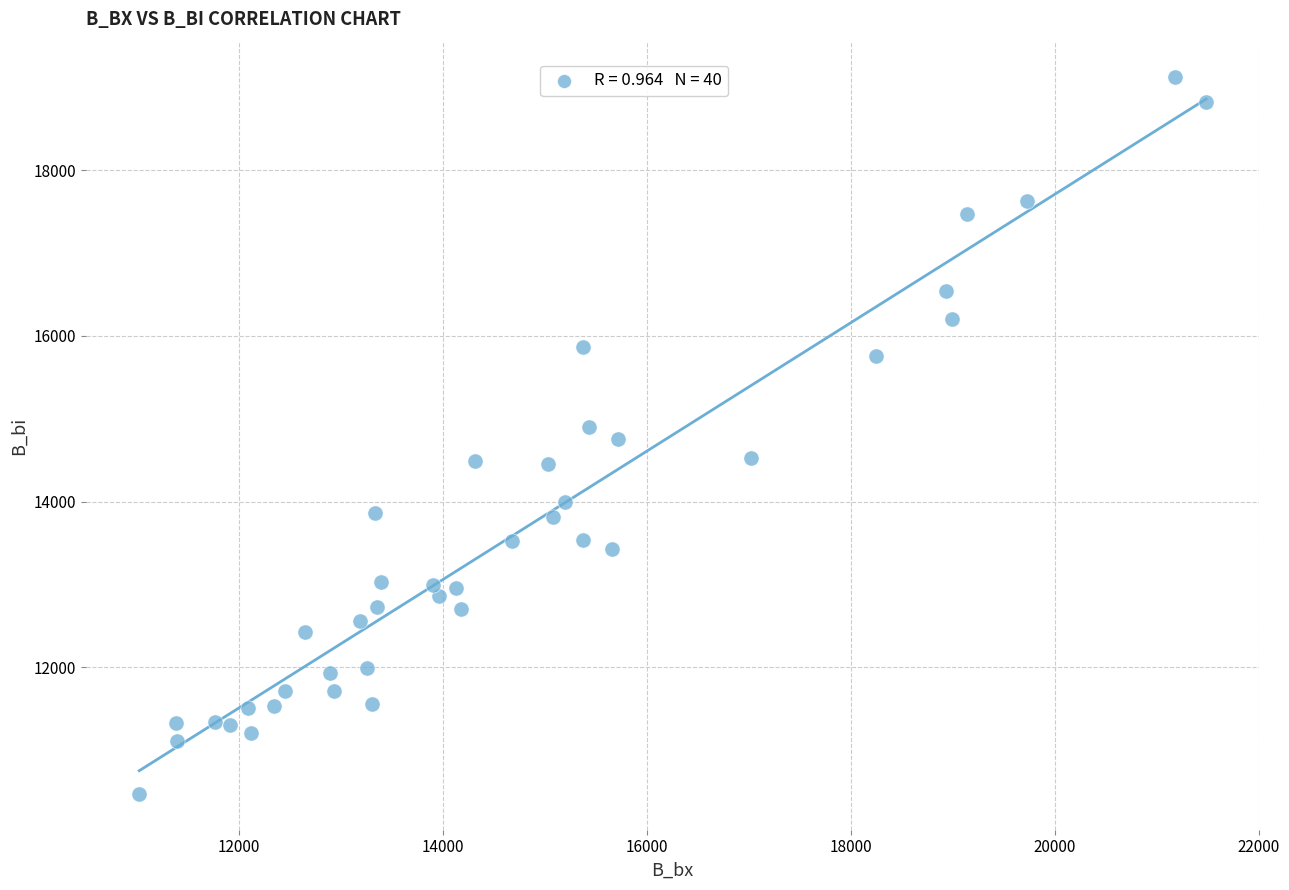

What is the range of X values (max minus min)?

10460.3